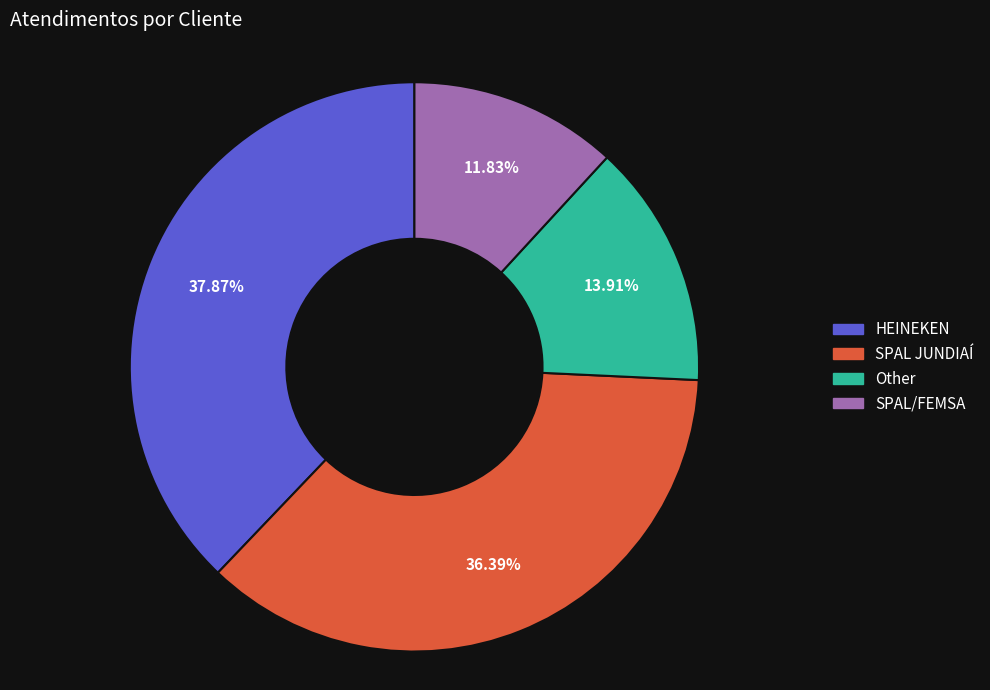

Is there any slice that represents more than half of the pie?

No